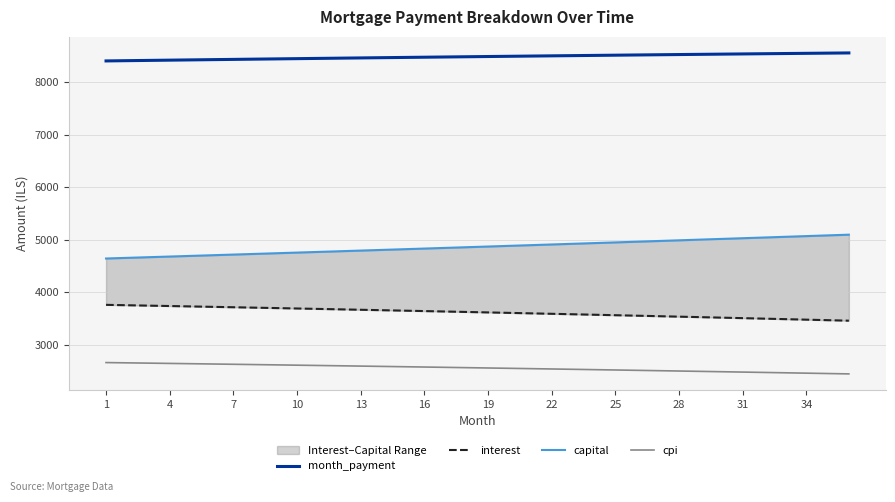

Which series has the largest total across all categories?

month_payment